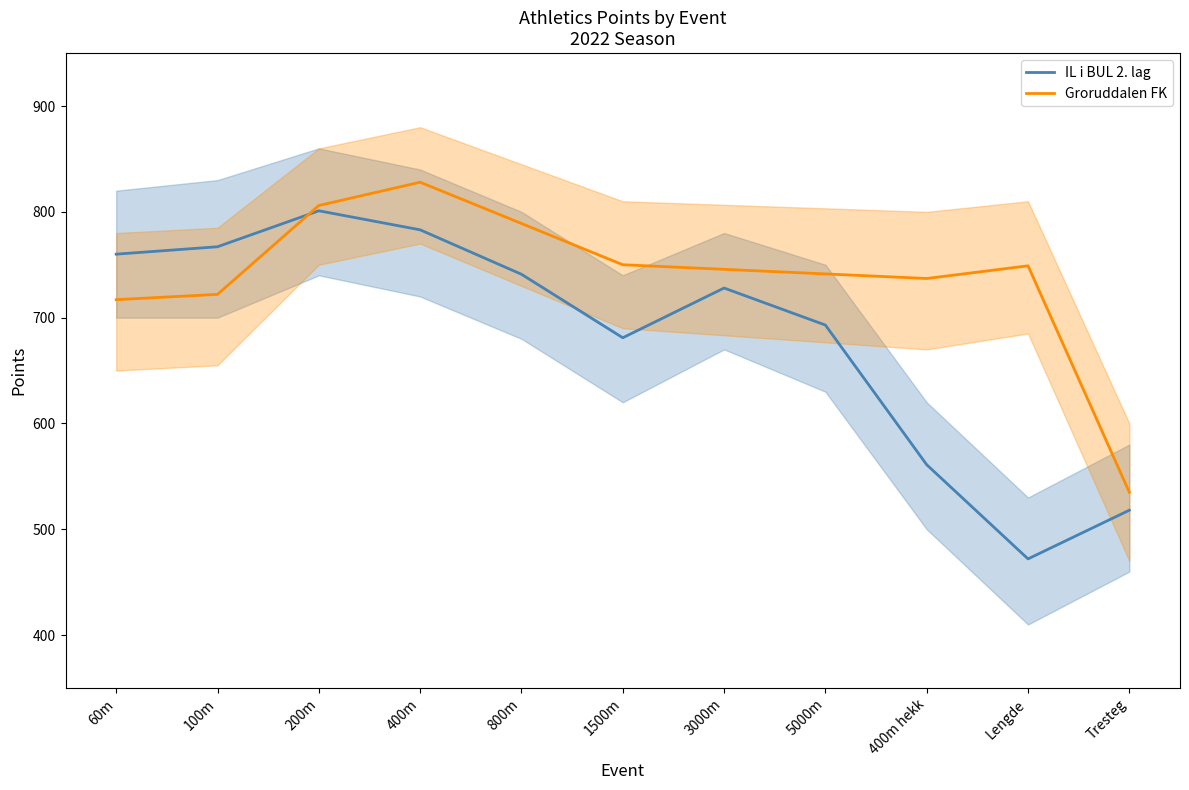

Between 3000m and 200m, which is larger?

200m